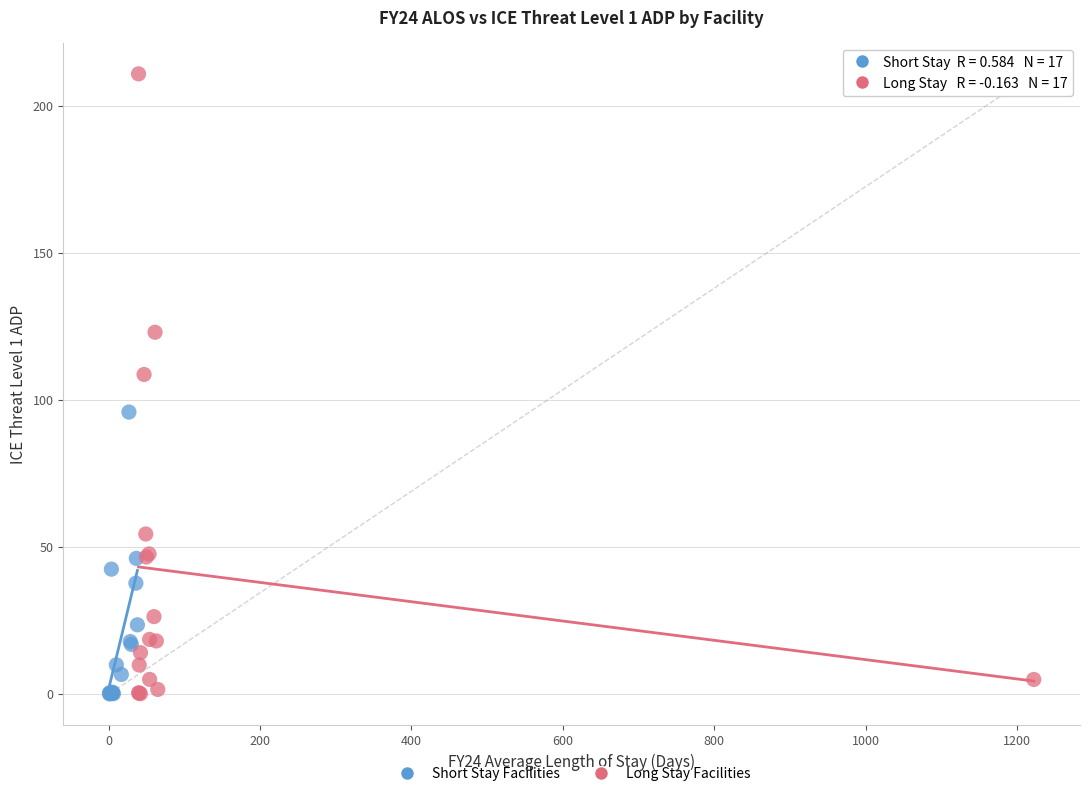

Which series reaches the maximum Y coordinate?

Long Stay Facilities